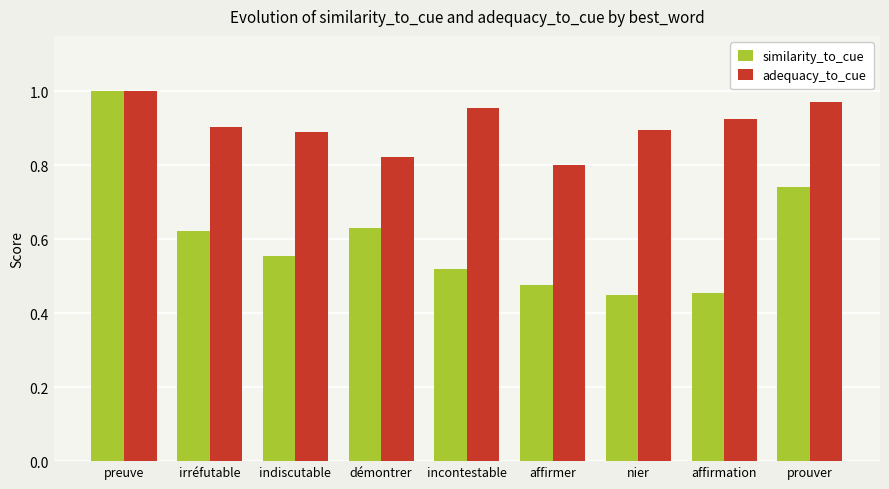

At which label is adequacy_to_cue closest to 0?

affirmer